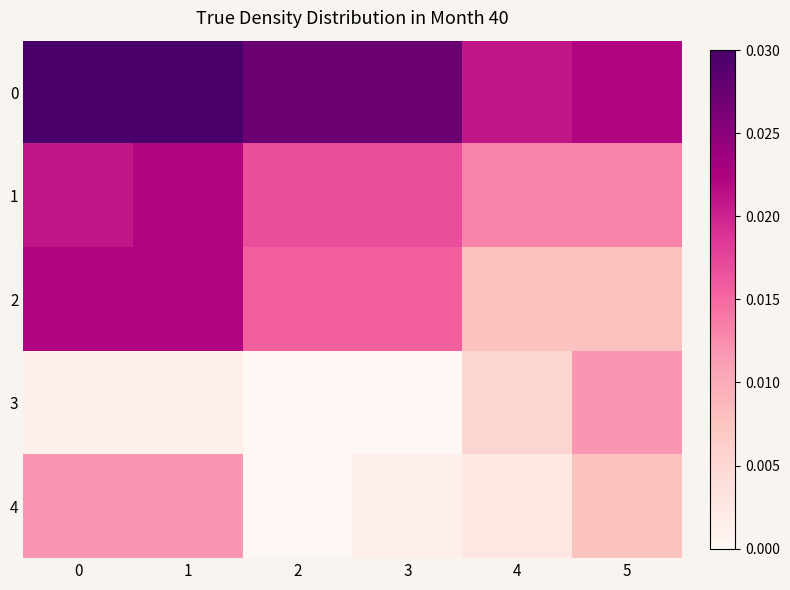

Which has a higher value, 1 or 0?

1